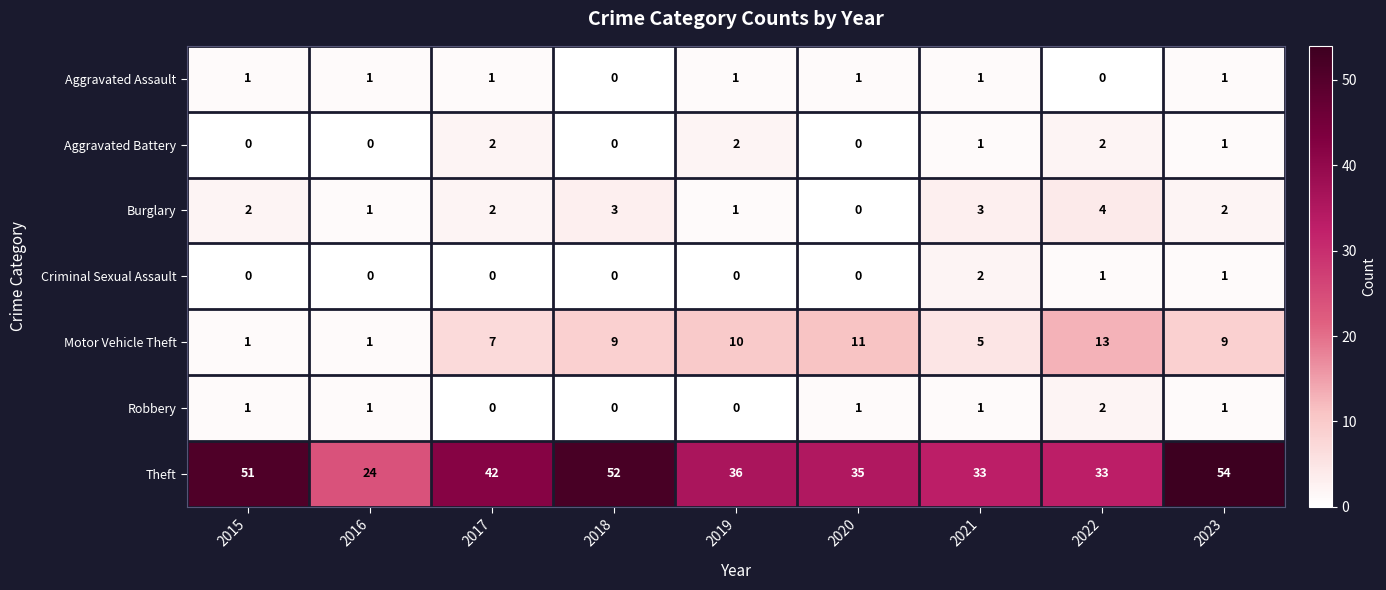

Which category has the highest value across all series?

2023